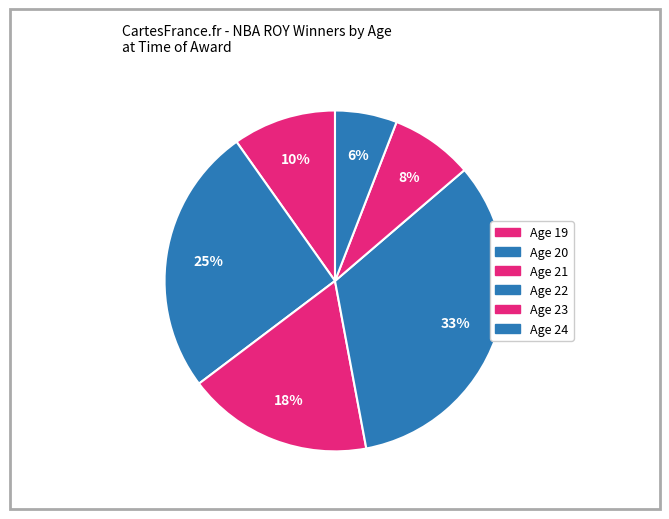

Count the number of slices in the pie.

6